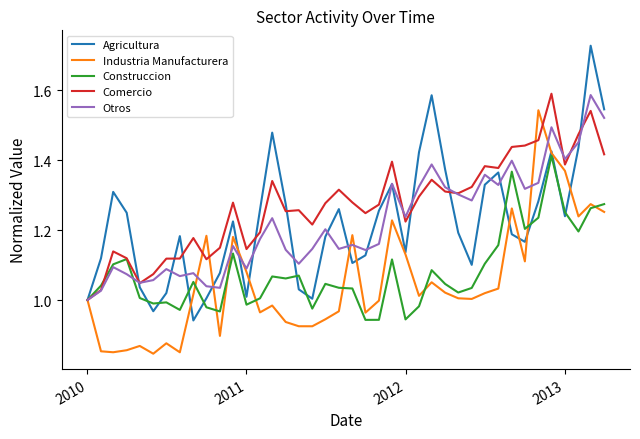

Which series has the largest total across all categories?

Comercio